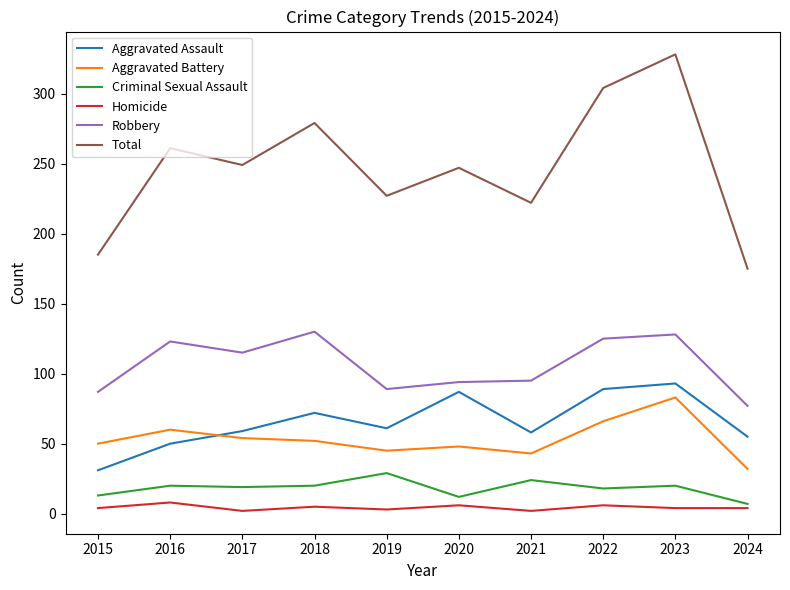

True or false: Robbery and Criminal Sexual Assault intersect in this chart.

False